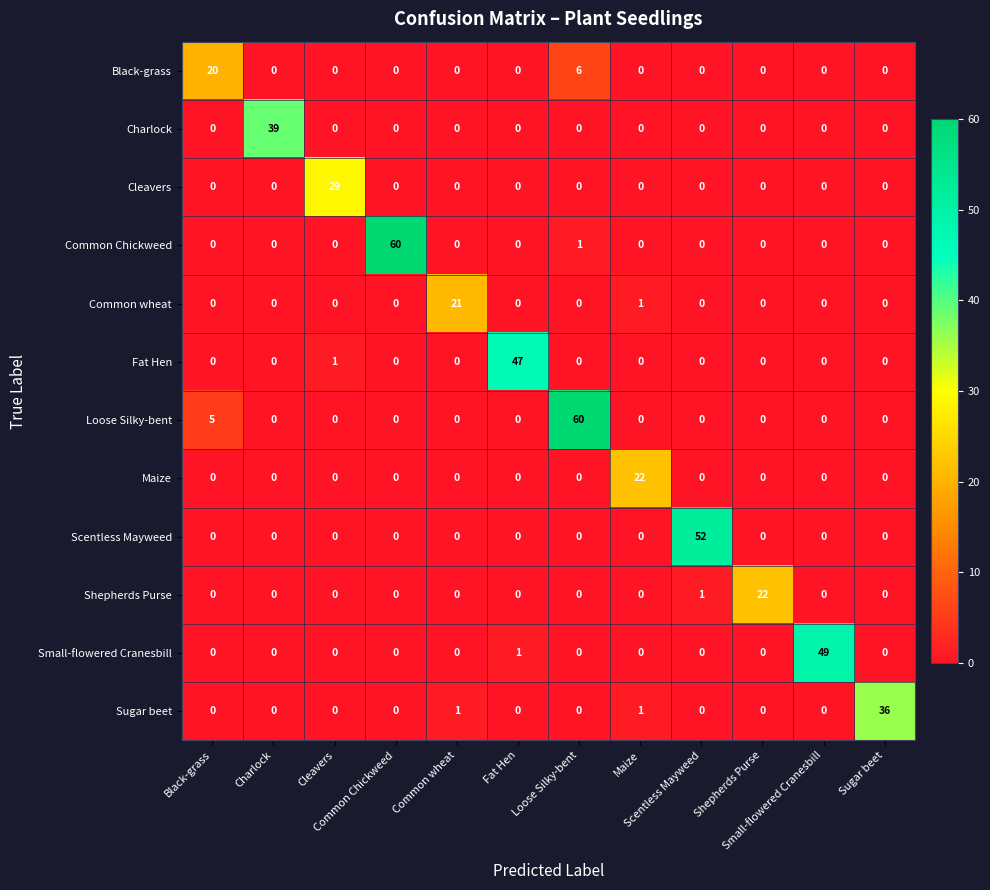

At how many categories does at least one series exceed 32?

7